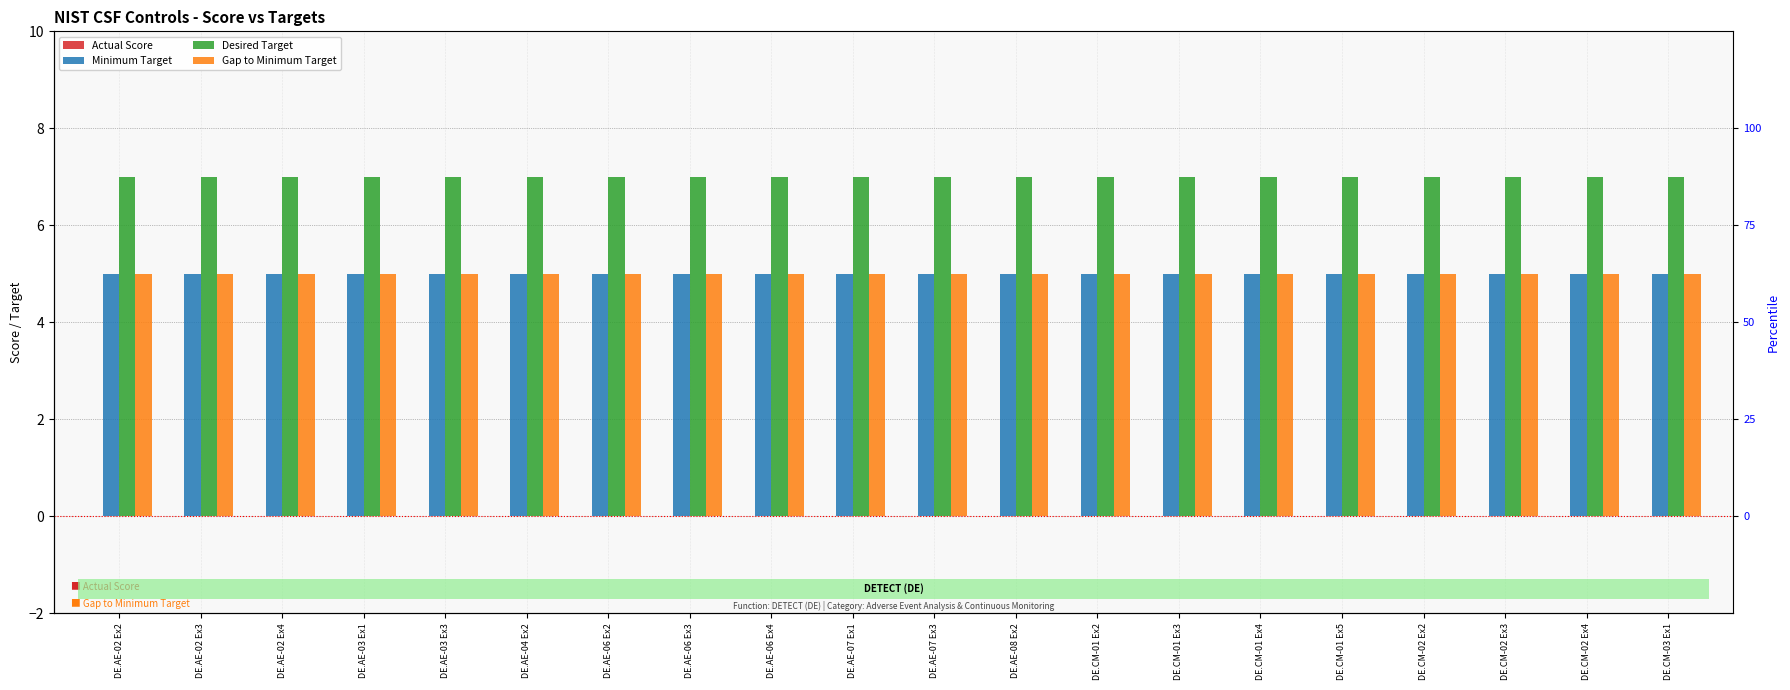

What is the average value of the Gap to Minimum Target series?

5